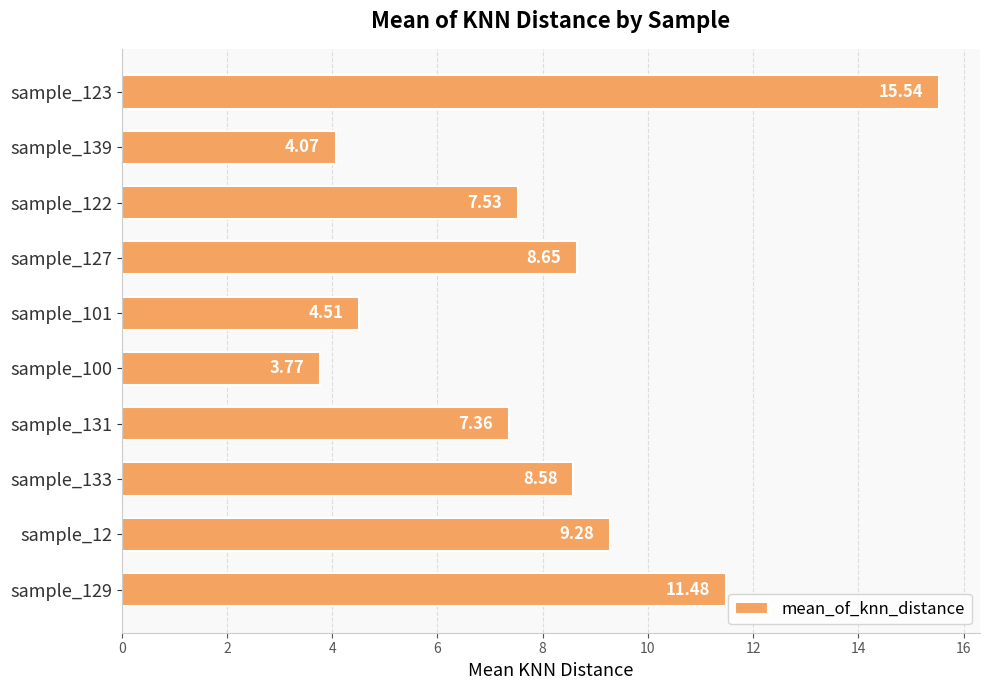

List the labels in order of value, smallest first.

sample_100, sample_139, sample_101, sample_131, sample_122, sample_133, sample_127, sample_12, sample_129, sample_123